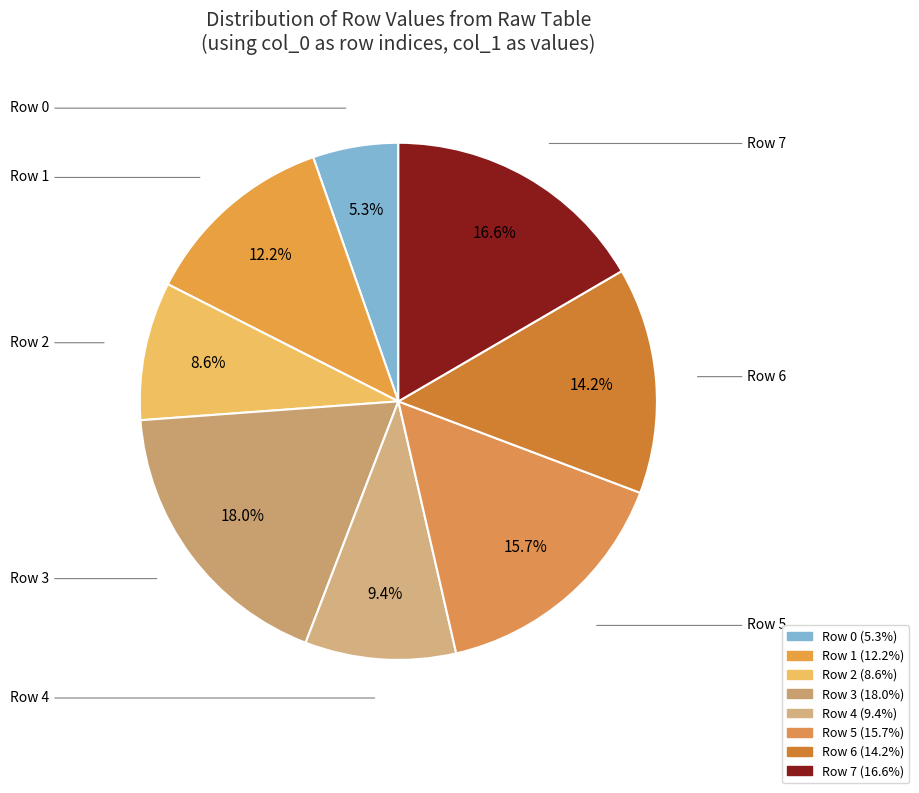

What is the ratio of the value at Row 4 to the value at Row 0?

1.8